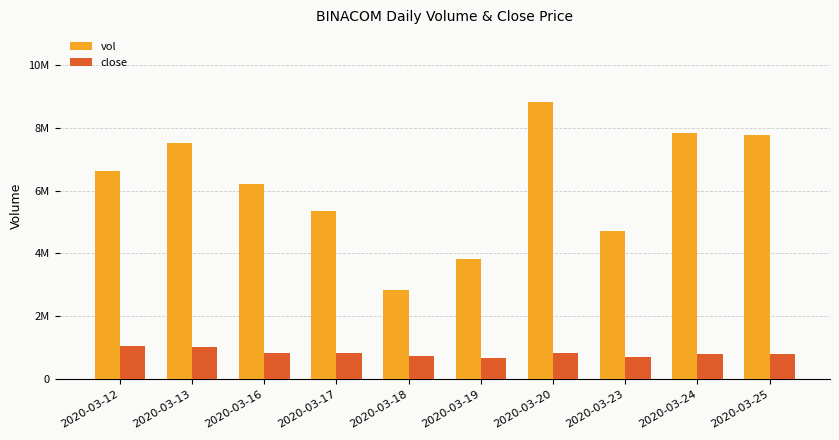

What is the value of the vol bar at the 4th from the left?

5352300.0